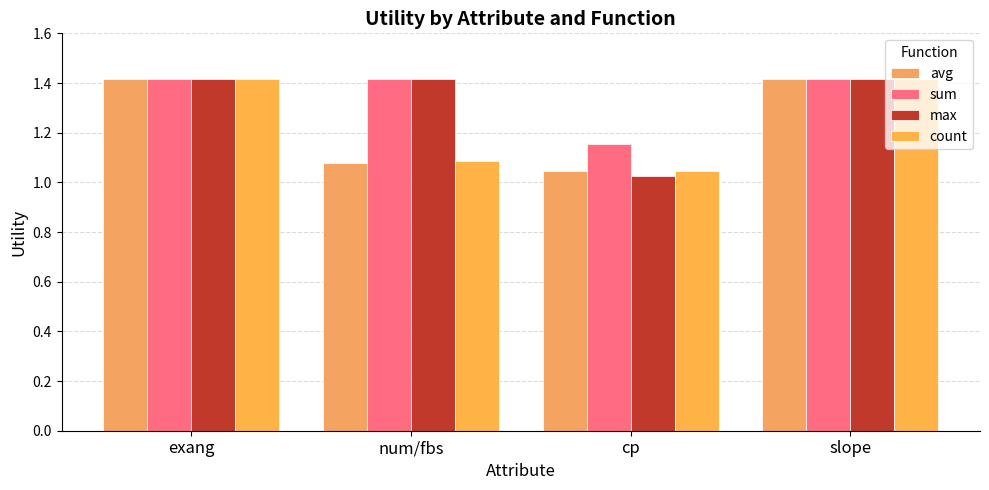

Which series has the widest spread of values?

max